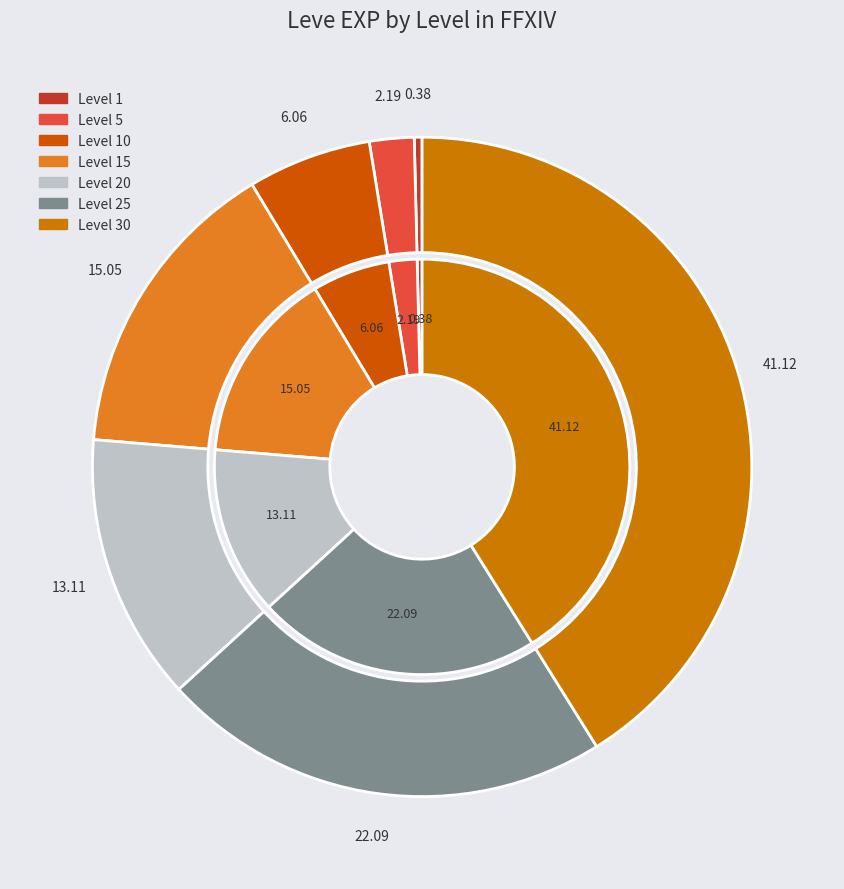

How many slices are in this pie chart?

7